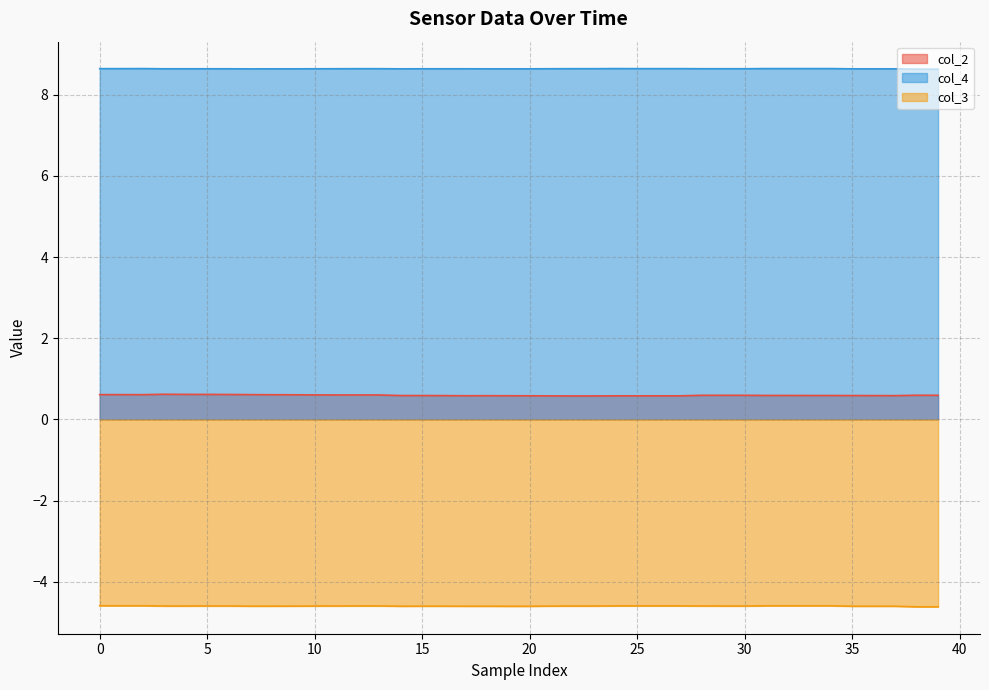

How many distinct data groups are displayed?

3